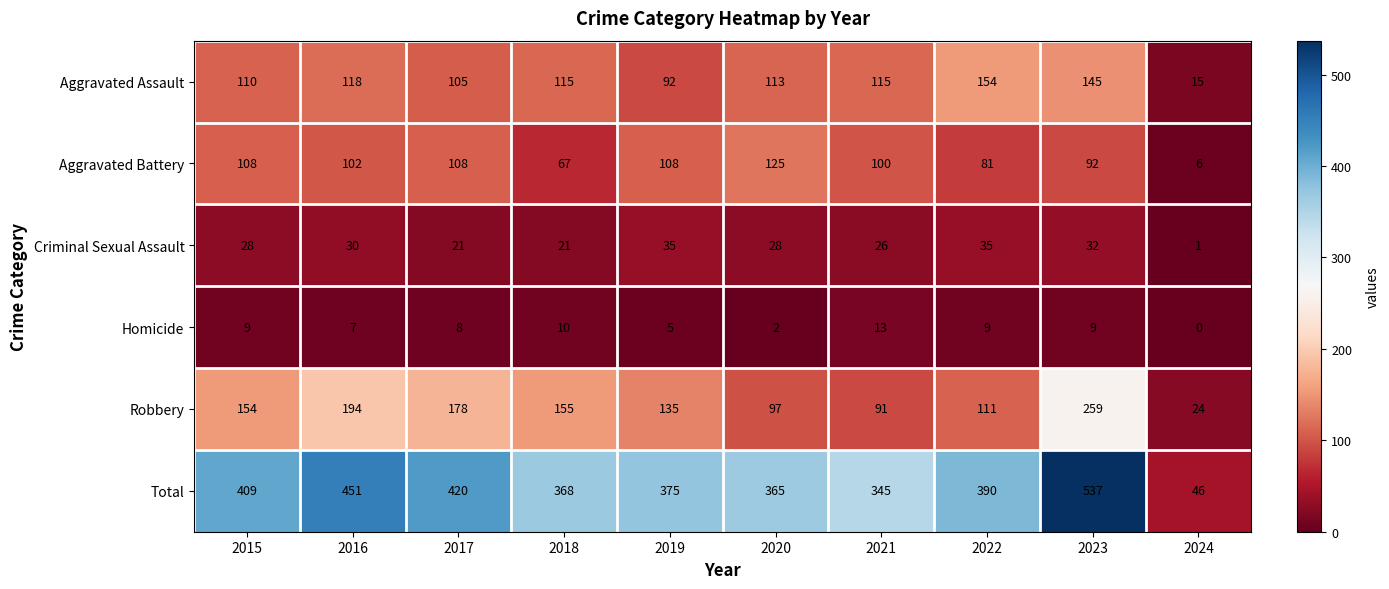

Where does the Total series first go above 390?

2015